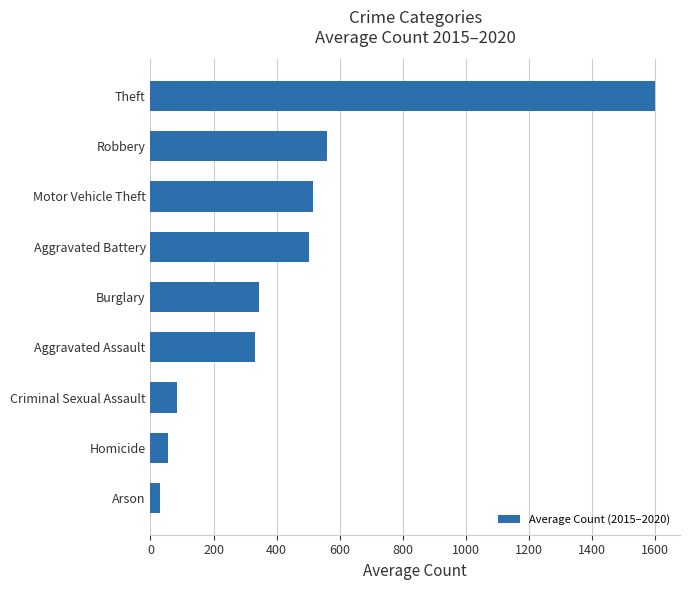

Between Homicide and Theft, which is larger?

Theft